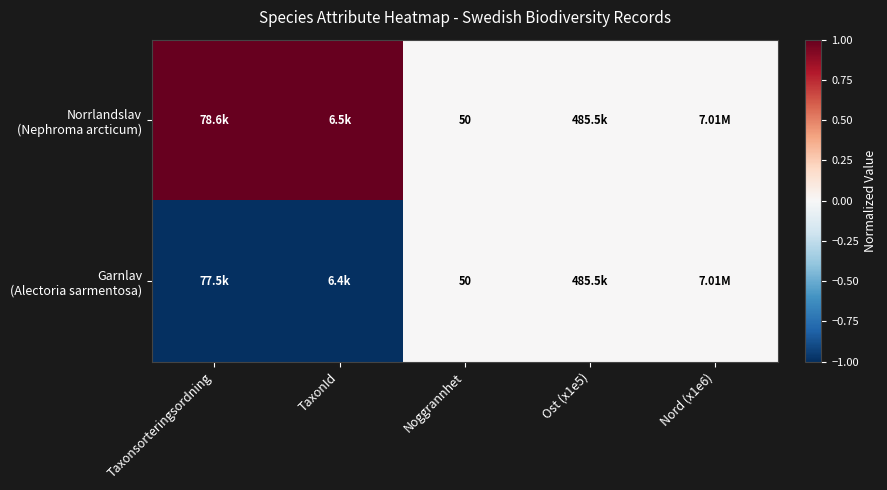

List the series in order of their peak value, highest first.

Norrlandslav (Nephroma arcticum), Garnlav (Alectoria sarmentosa)